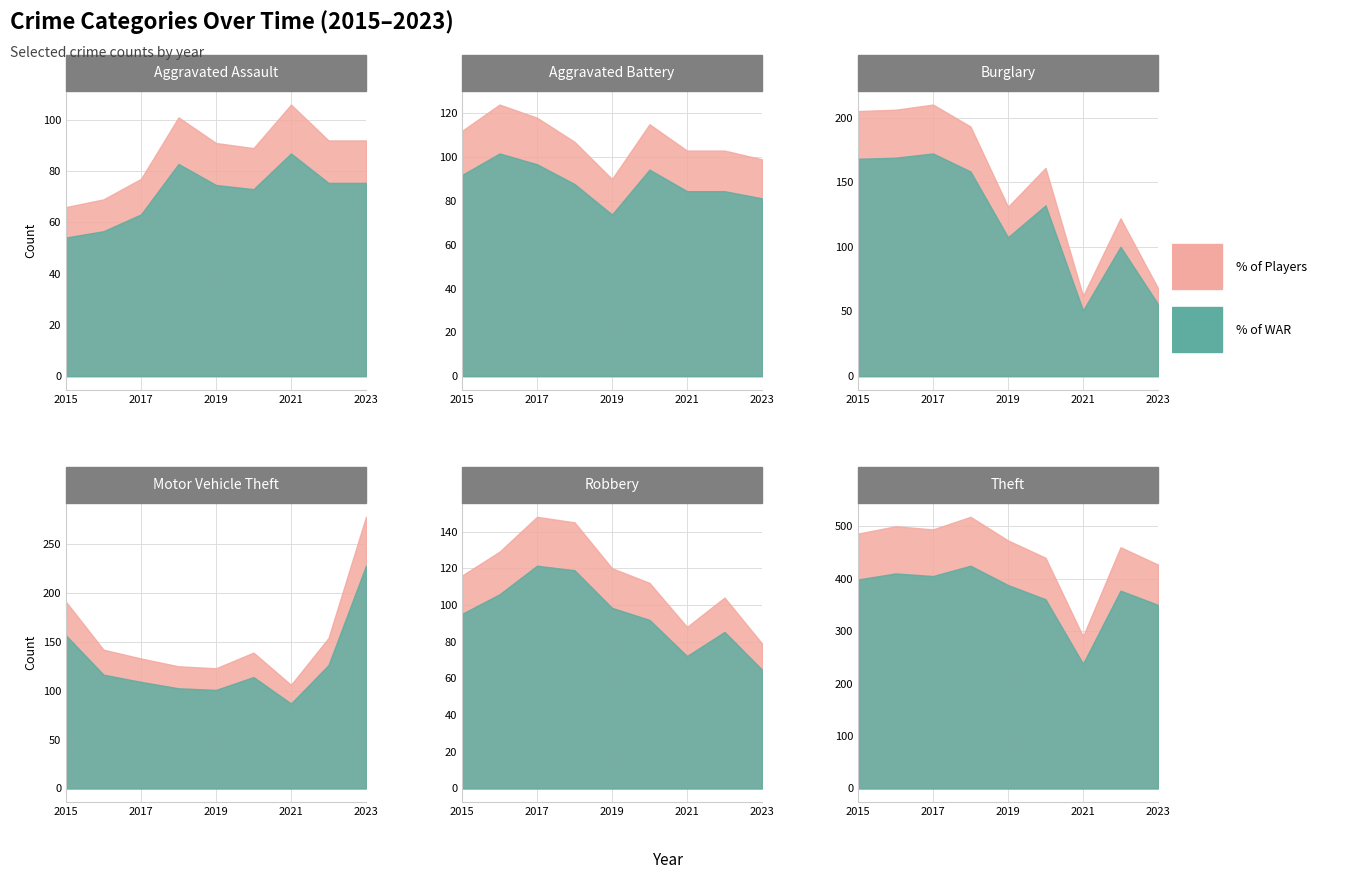

What is the greatest value displayed?

518